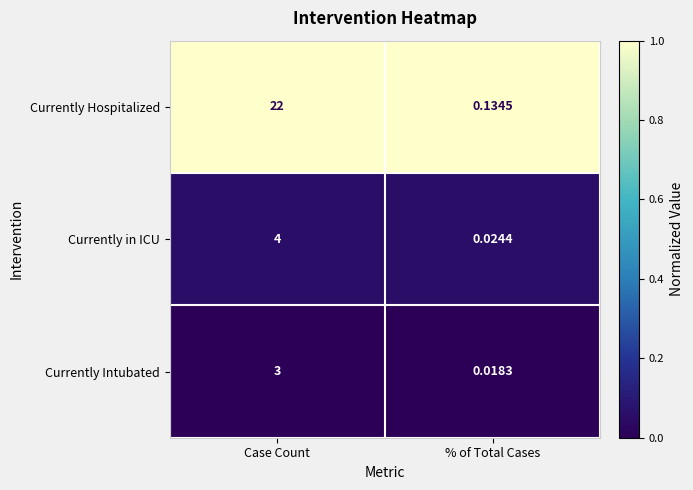

How many distinct data groups are displayed?

3